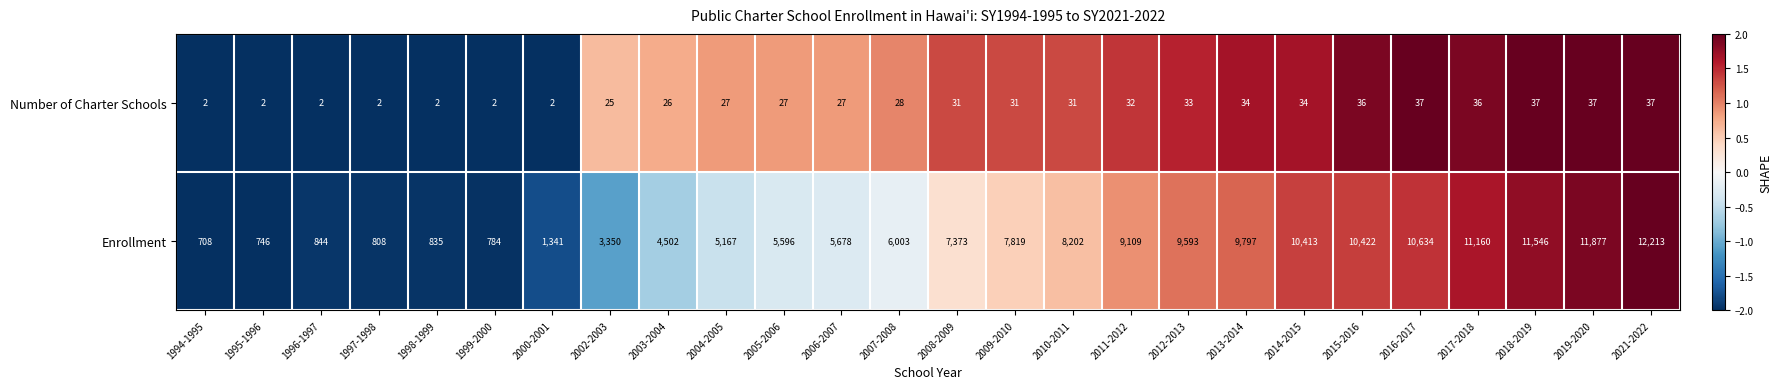

What is the average value of the Enrollment series?

6405